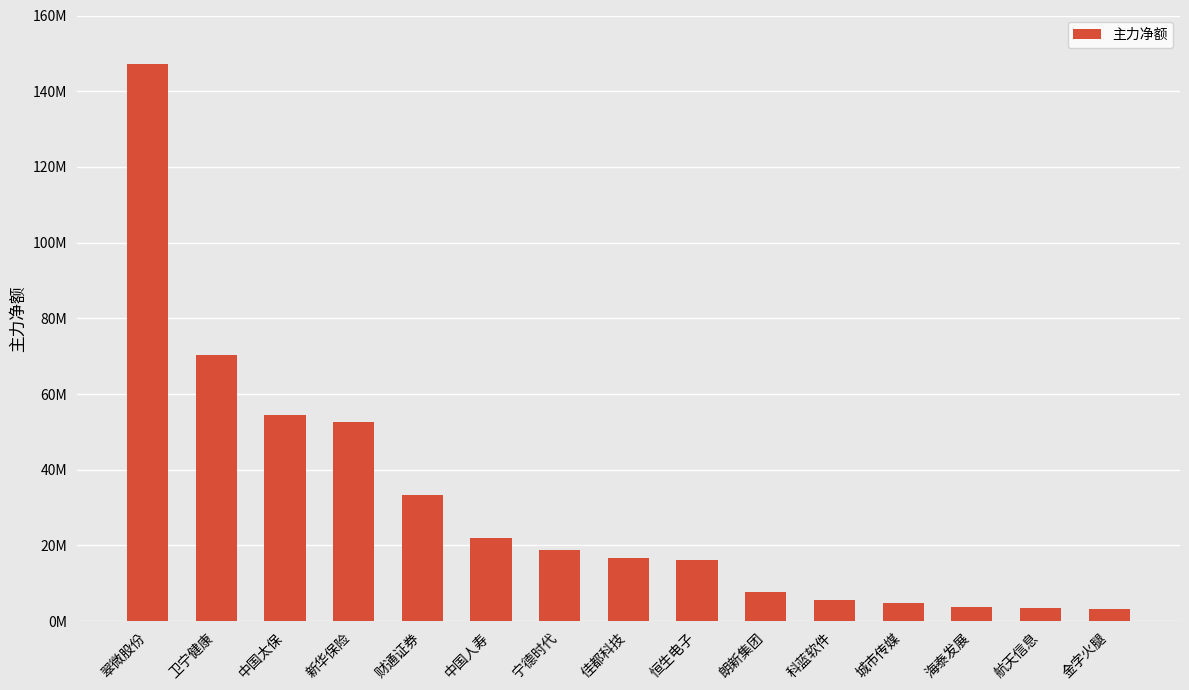

List the labels in order of value, largest first.

翠微股份, 卫宁健康, 中国太保, 新华保险, 财通证券, 中国人寿, 宁德时代, 佳都科技, 恒生电子, 朗新集团, 科蓝软件, 城市传媒, 海泰发展, 航天信息, 金字火腿